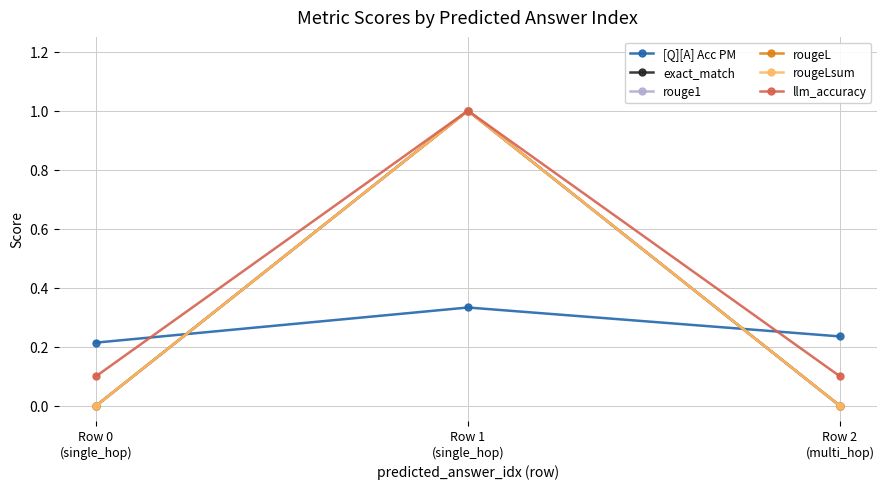

Which has a higher value, Row 1
(single_hop) or Row 2
(multi_hop)?

Row 1
(single_hop)